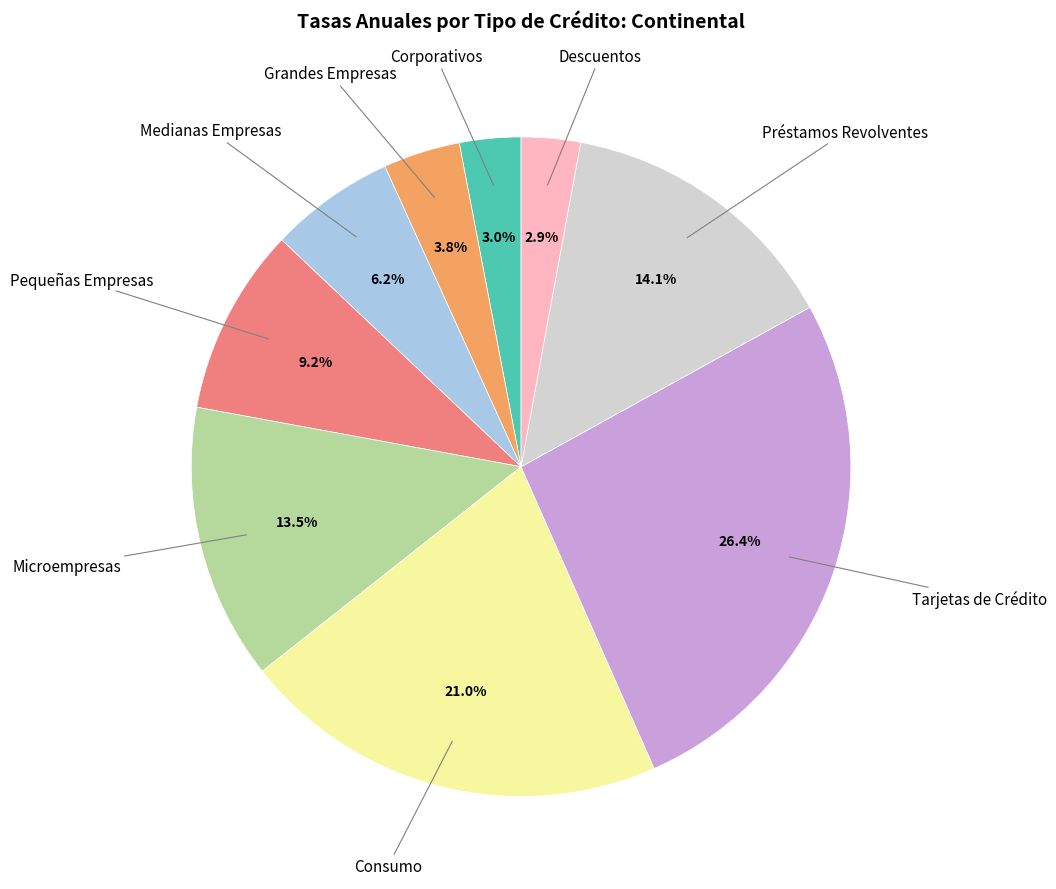

Is there any slice that represents more than half of the pie?

No